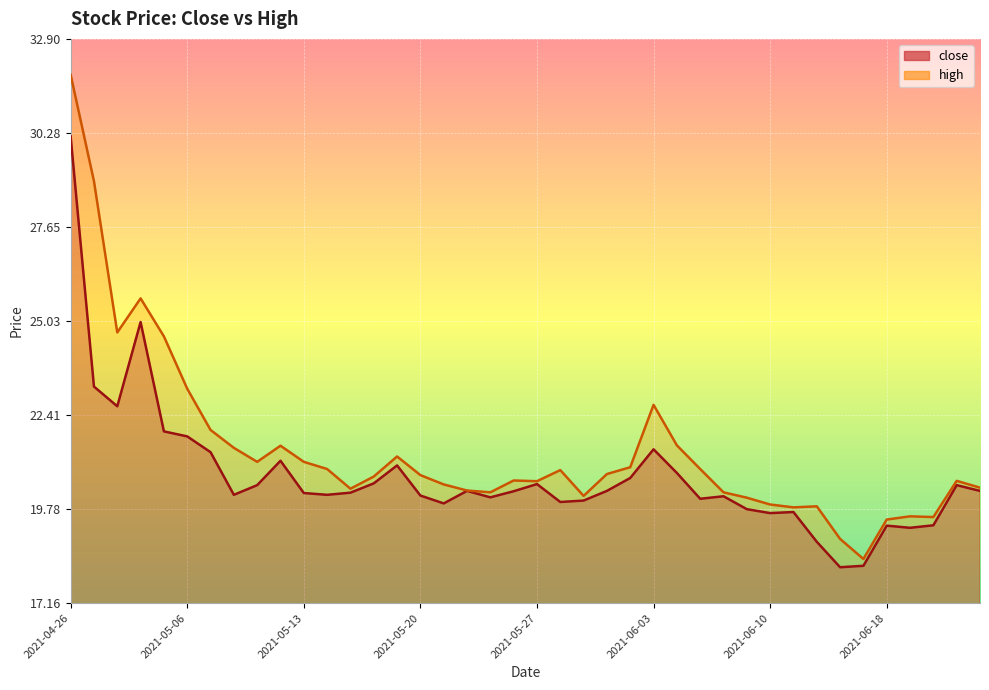

Reading left to right, transcribe all the data shown in this chart.

close: 2021-04-26=30.2	2021-04-27=23.2	2021-04-28=22.6	2021-04-29=25.0	2021-04-30=21.9	2021-05-06=21.8	2021-05-07=21.4	2021-05-10=20.2	2021-05-11=20.4	2021-05-12=21.1	2021-05-13=20.2	2021-05-14=20.2	2021-05-17=20.2	2021-05-18=20.5	2021-05-19=21.0	2021-05-20=20.2	2021-05-21=19.9	2021-05-24=20.3	2021-05-25=20.1	2021-05-26=20.3	2021-05-27=20.5	2021-05-28=20.0	2021-05-31=20.0	2021-06-01=20.3	2021-06-02=20.6	2021-06-03=21.4	2021-06-04=20.8	2021-06-07=20.1	2021-06-08=20.1	2021-06-09=19.8	2021-06-10=19.7	2021-06-11=19.7	2021-06-15=18.9	2021-06-16=18.2	2021-06-17=18.2	2021-06-18=19.3	2021-06-21=19.3	2021-06-22=19.3	2021-06-23=20.4	2021-06-24=20.3
high: 2021-04-26=31.9	2021-04-27=28.9	2021-04-28=24.7	2021-04-29=25.7	2021-04-30=24.6	2021-05-06=23.1	2021-05-07=22.0	2021-05-10=21.5	2021-05-11=21.1	2021-05-12=21.6	2021-05-13=21.1	2021-05-14=20.9	2021-05-17=20.4	2021-05-18=20.7	2021-05-19=21.2	2021-05-20=20.7	2021-05-21=20.5	2021-05-24=20.3	2021-05-25=20.2	2021-05-26=20.6	2021-05-27=20.6	2021-05-28=20.9	2021-05-31=20.1	2021-06-01=20.8	2021-06-02=20.9	2021-06-03=22.7	2021-06-04=21.6	2021-06-07=20.9	2021-06-08=20.2	2021-06-09=20.1	2021-06-10=19.9	2021-06-11=19.8	2021-06-15=19.9	2021-06-16=18.9	2021-06-17=18.4	2021-06-18=19.5	2021-06-21=19.6	2021-06-22=19.6	2021-06-23=20.6	2021-06-24=20.4